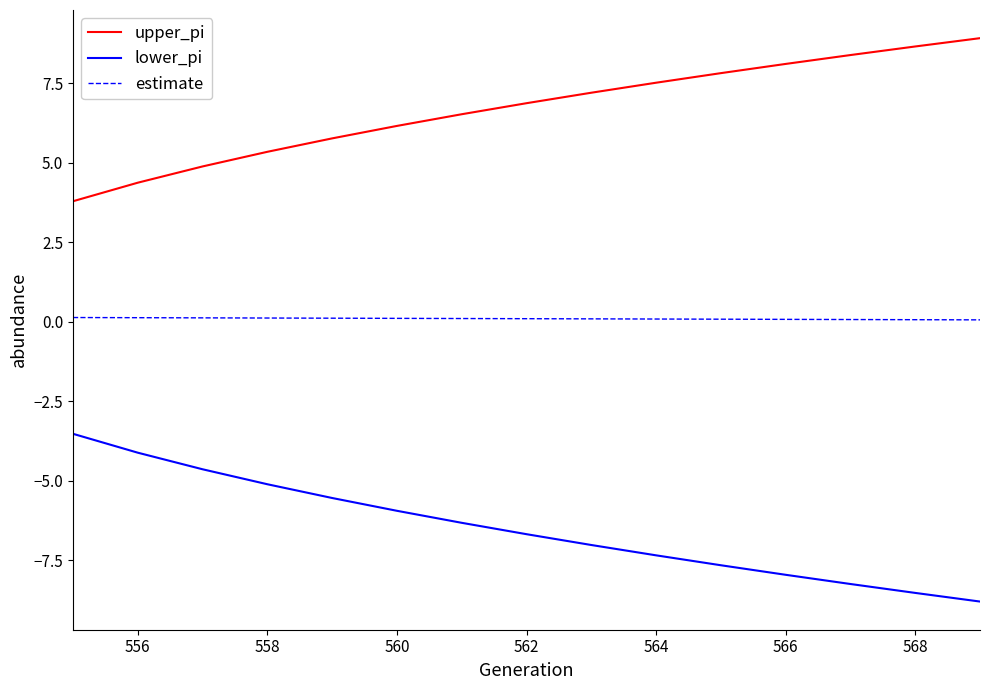

Which series has the largest total across all categories?

upper_pi